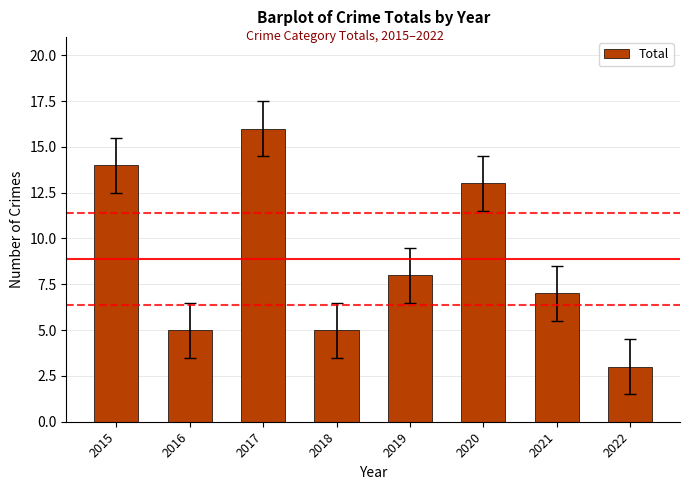

Read the value at 2022, to the nearest 5.

5